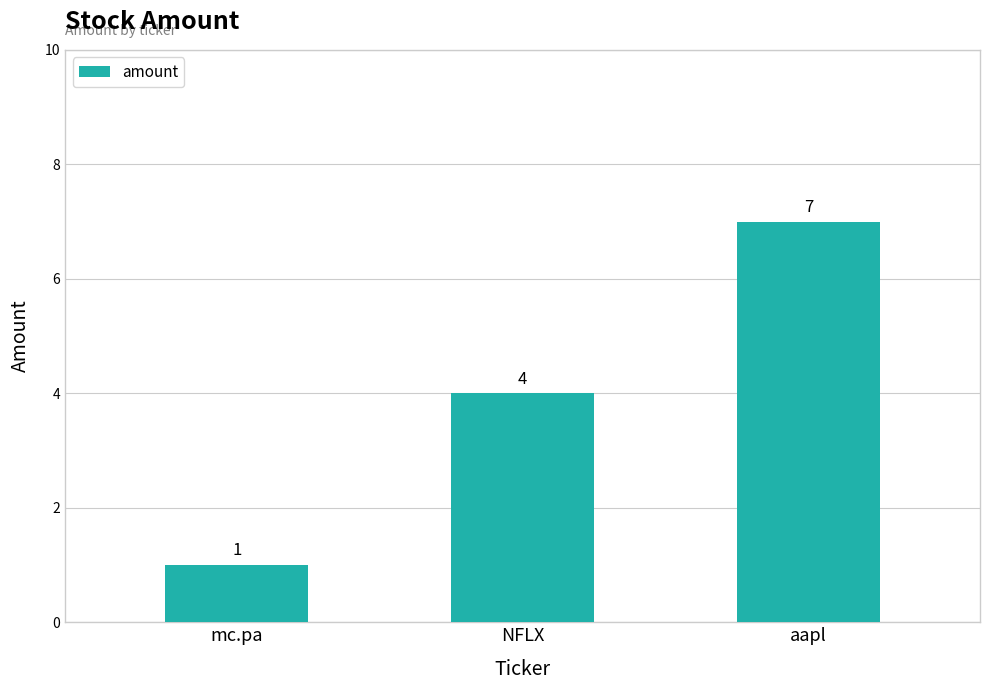

Reading right to left, what are all the values shown in this chart?

aapl=7	NFLX=4	mc.pa=1